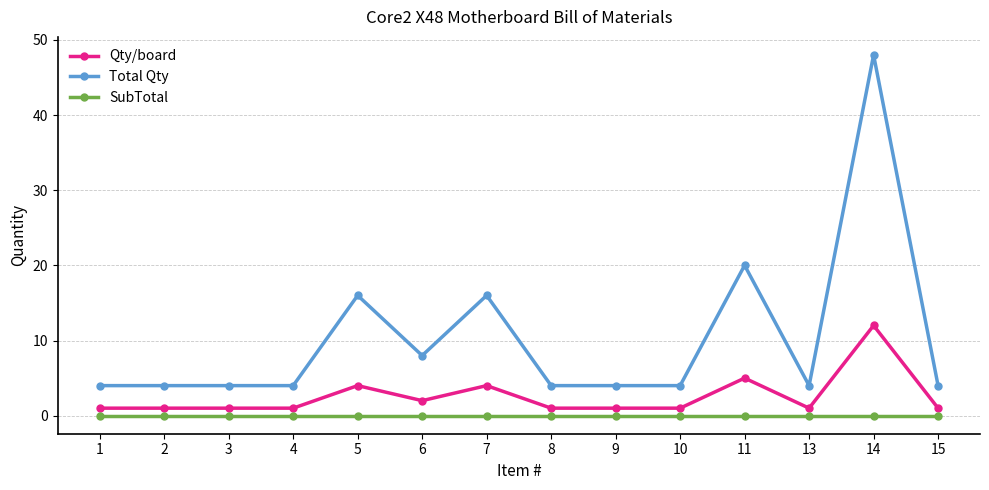

What is the value of the Qty/board point at the 10th from the left?

1